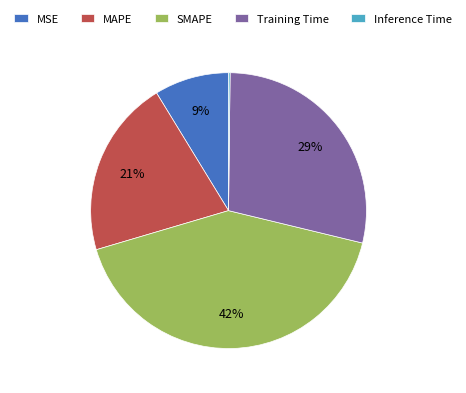

The SMAPE slice represents 54% of the pie. True or false?

False